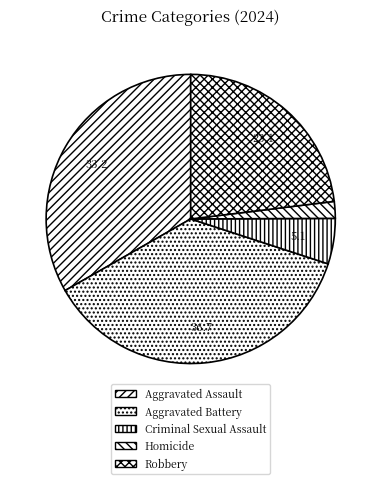

Which category has the smallest portion of the pie?

Homicide